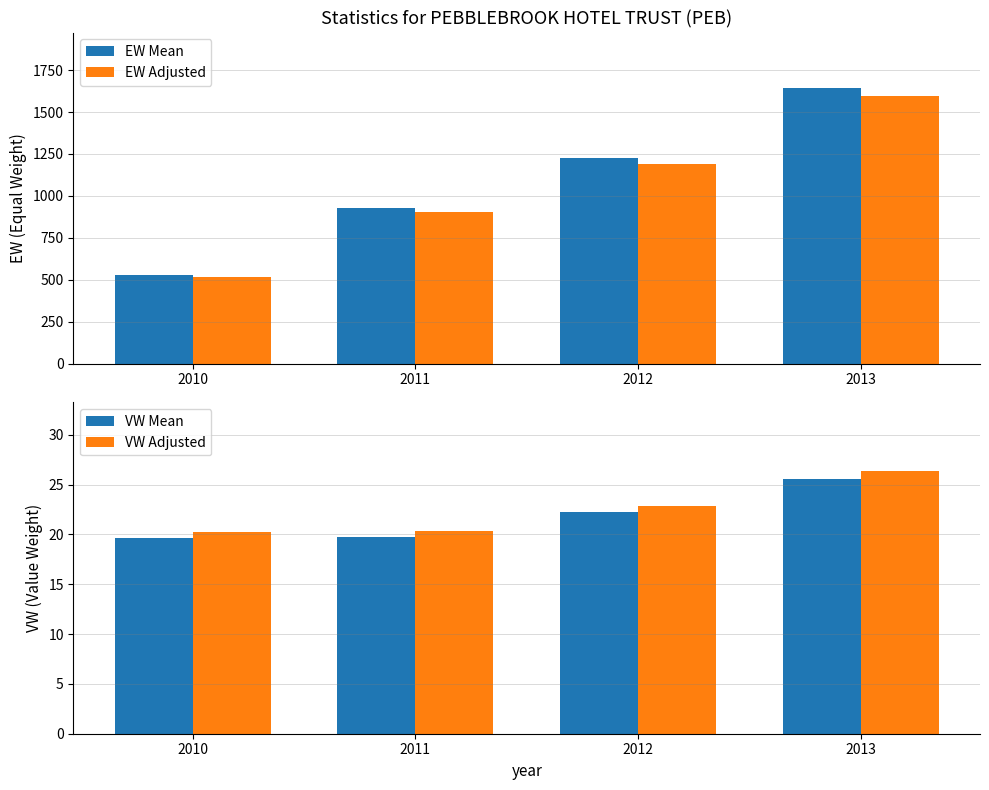

Rank the series at 2010 from highest to lowest value.

EW, EW_adj, VW_adj, VW